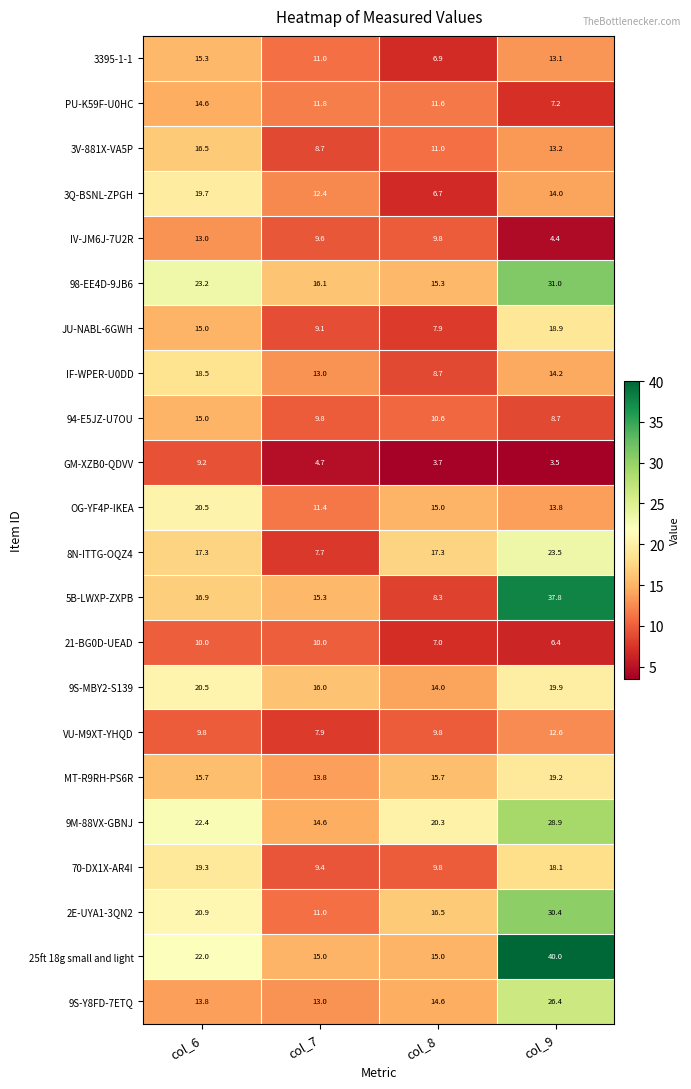

What is the average value of the IF-WPER-U0DD series?

13.6